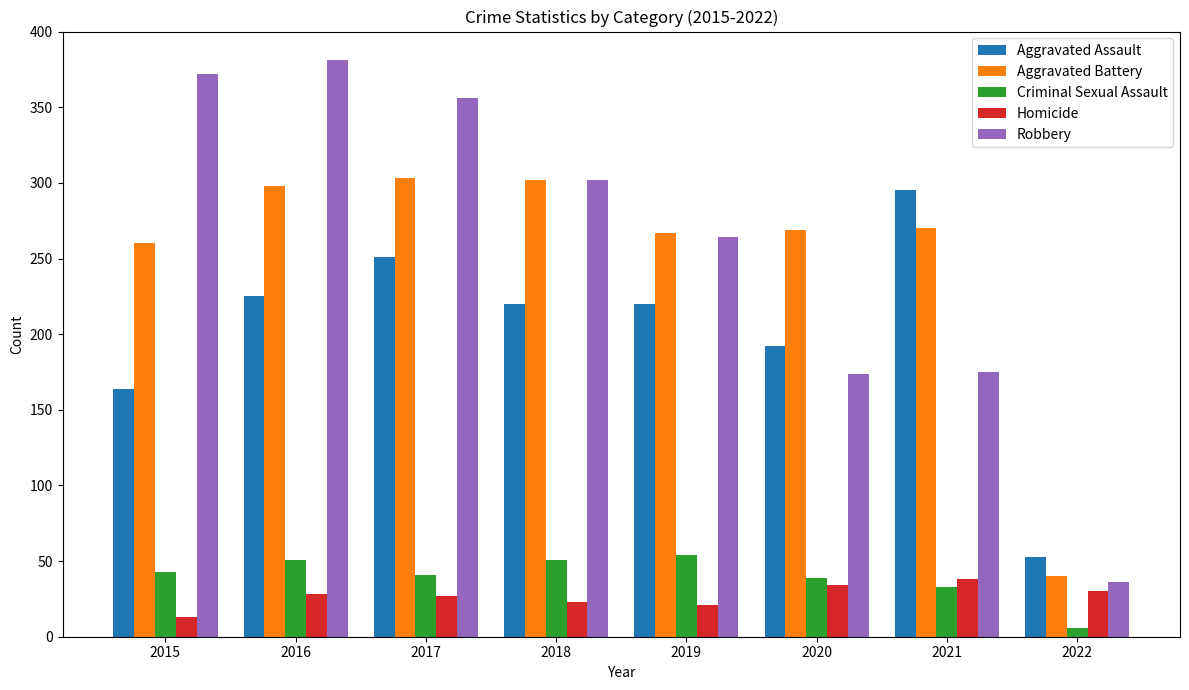

Does the chart contain stacked bars?

No